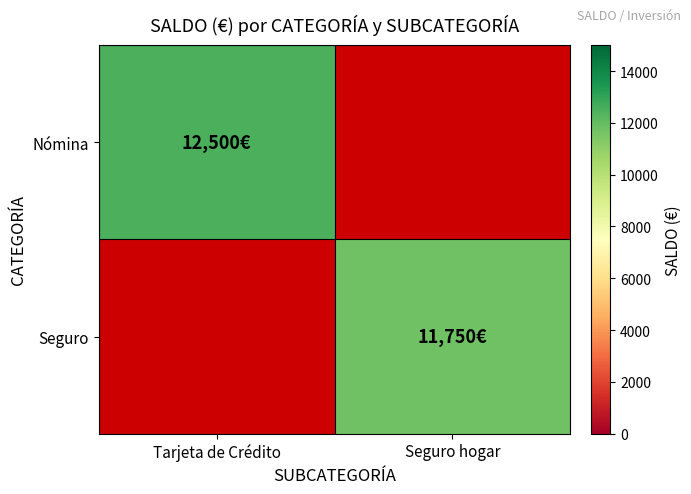

How many data points does each series have?

2